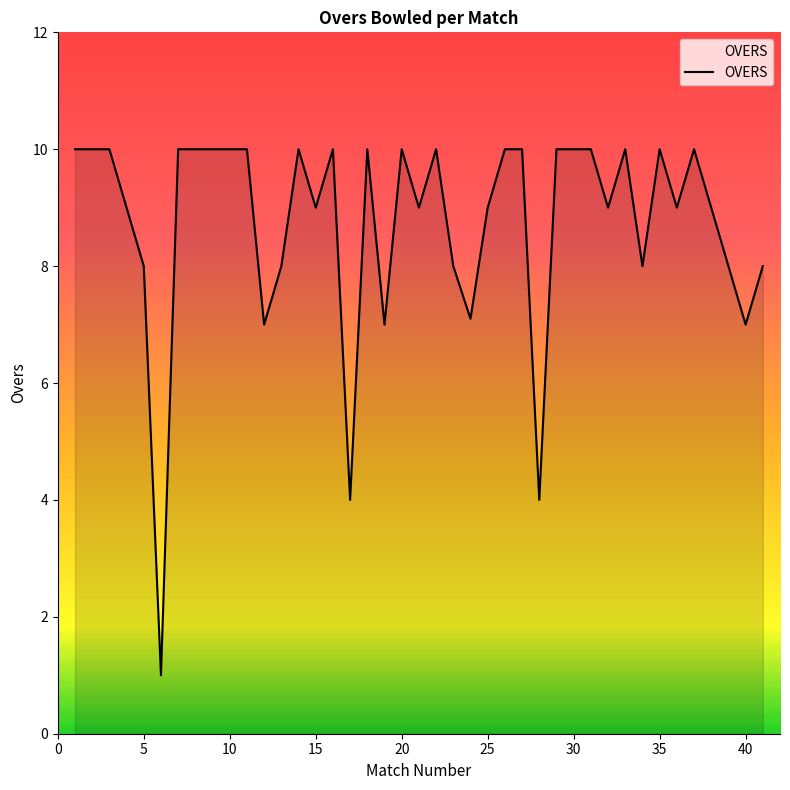

What is the maximum value shown in the chart?

10.0